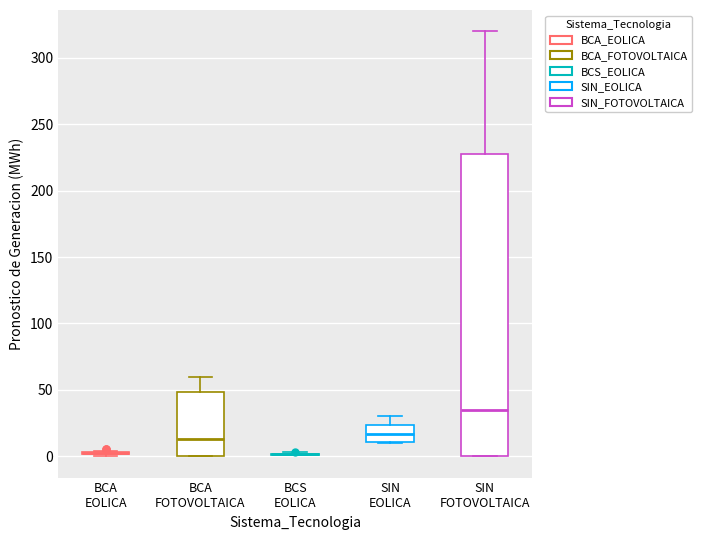

Comparing the boxes themselves (not the whiskers), which one is the tallest?

SIN FOTOVOLTAICA